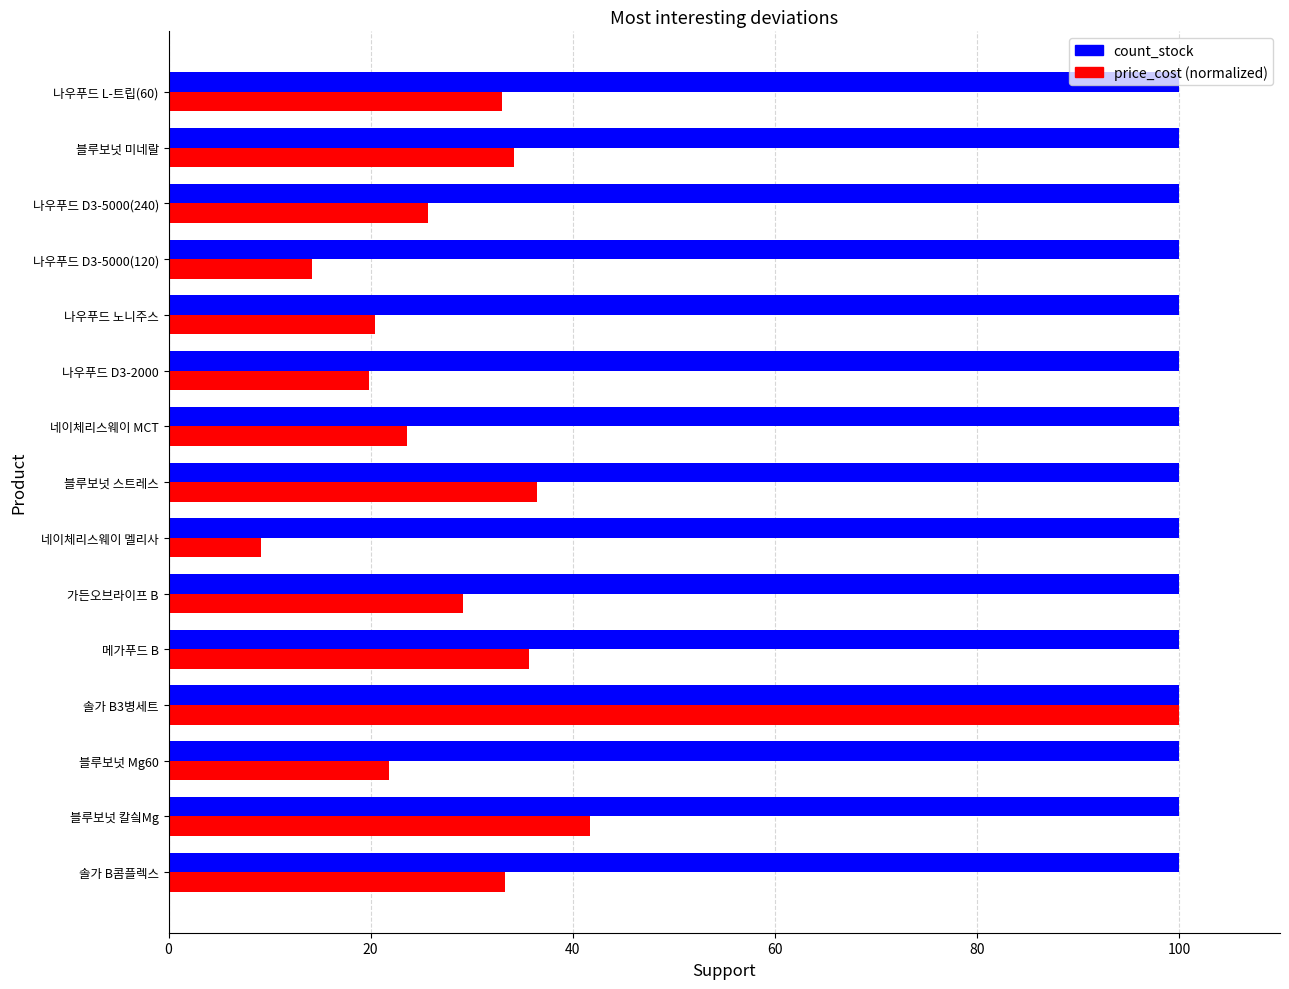

True or false: price_cost (normalized) has a value of 21.8 at 블루보넛 Mg60.

True